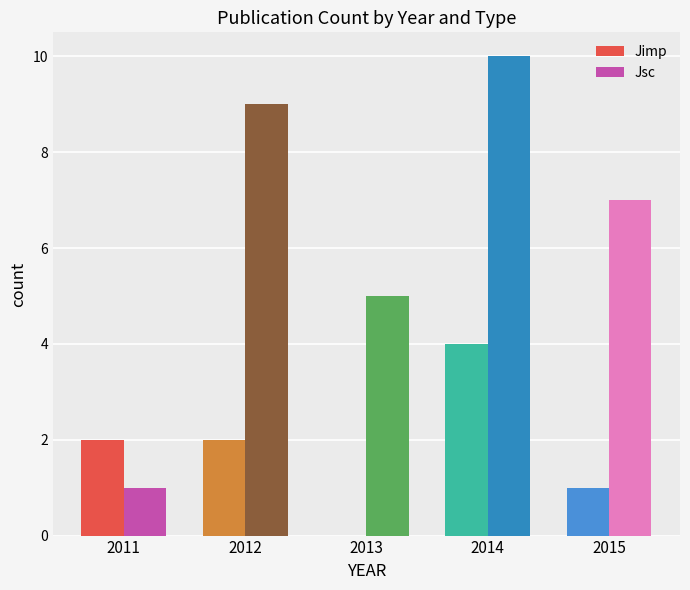

Between 2011 and 2012, which series saw the biggest shift?

Jsc